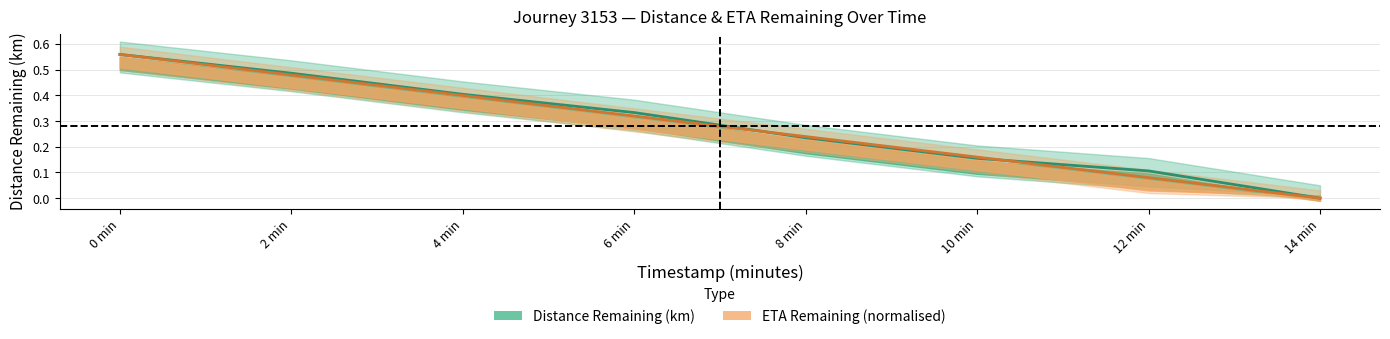

What position from the right is 2 min?

7